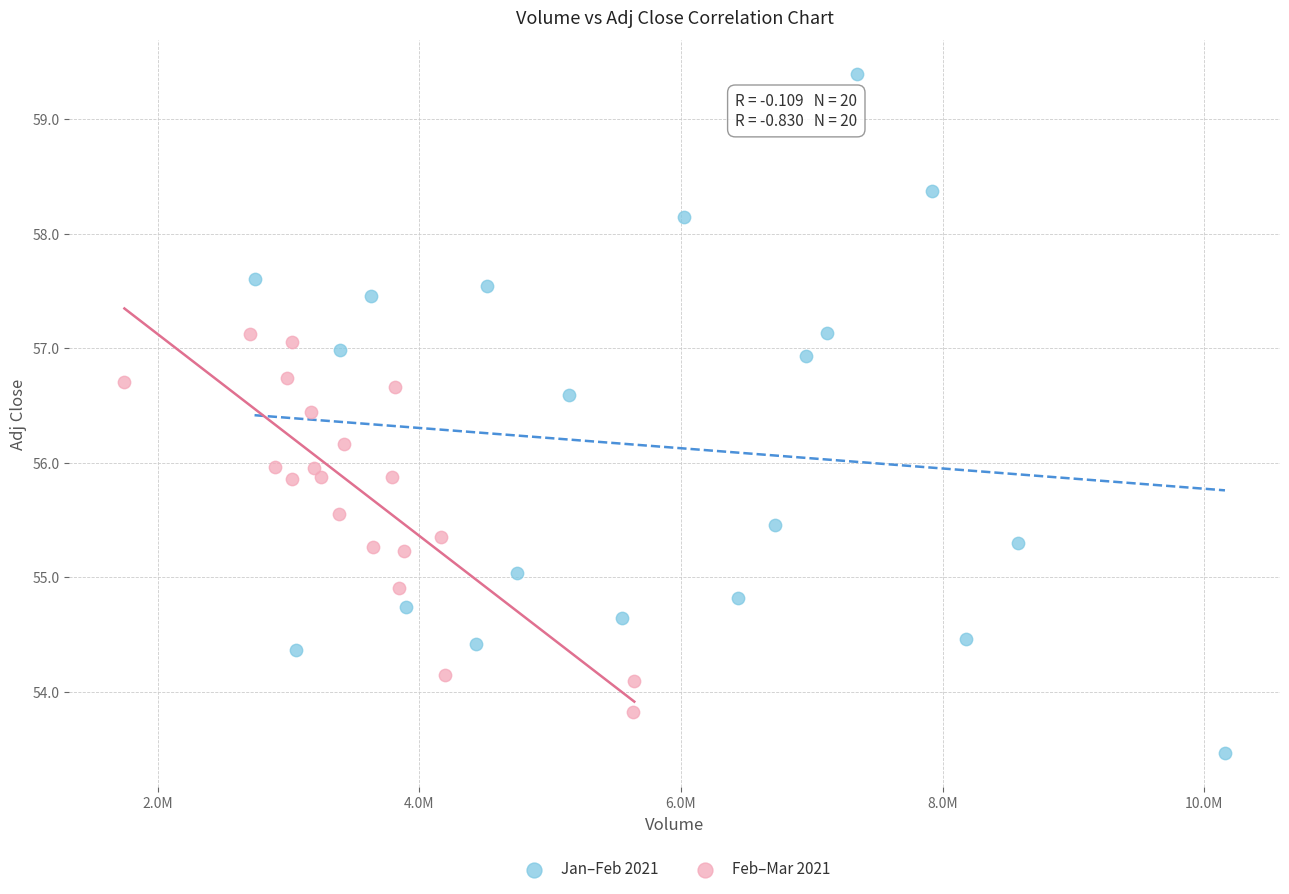

Which series has the widest spread of Y values?

Jan–Feb 2021